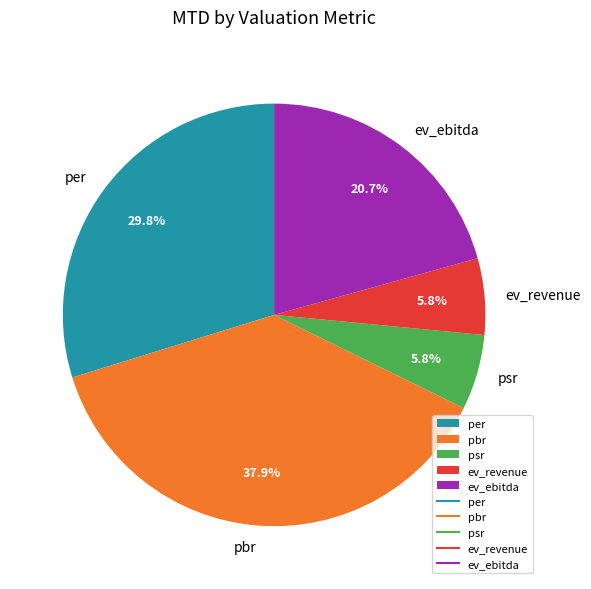

Which category has the biggest portion of the pie?

pbr